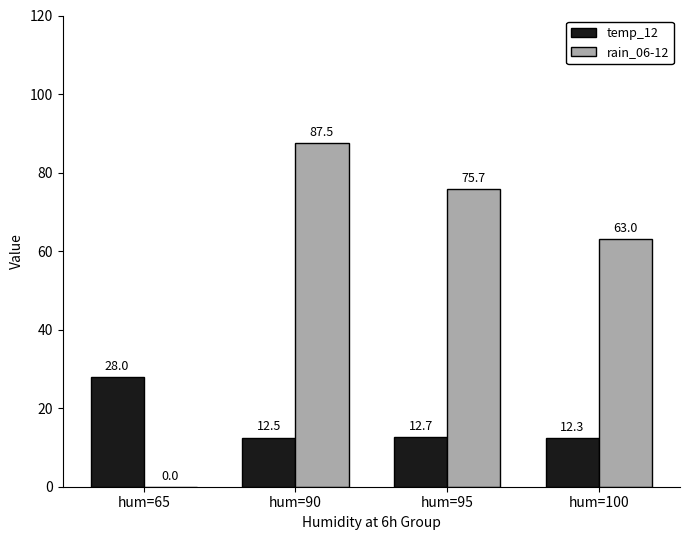

Reading right to left, extract all data points from this chart.

temp_12: 12.3	12.7	12.5	28.0
rain_06-12: 63.0	75.7	87.5	0.0